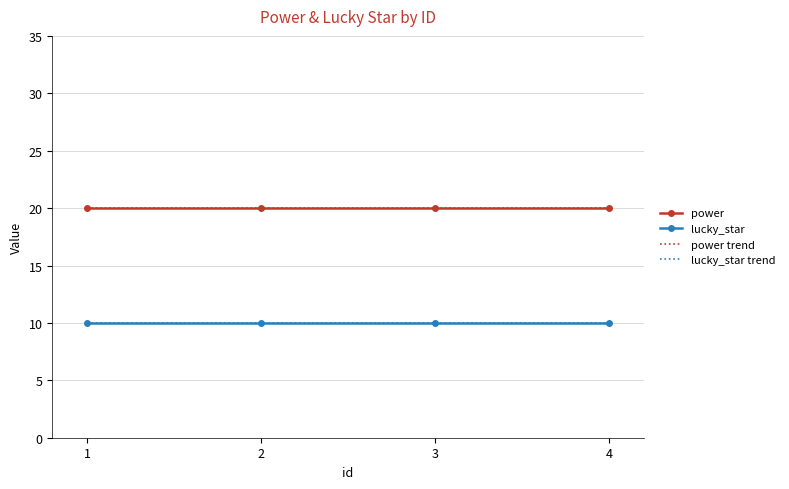

What is the greatest value displayed?

20